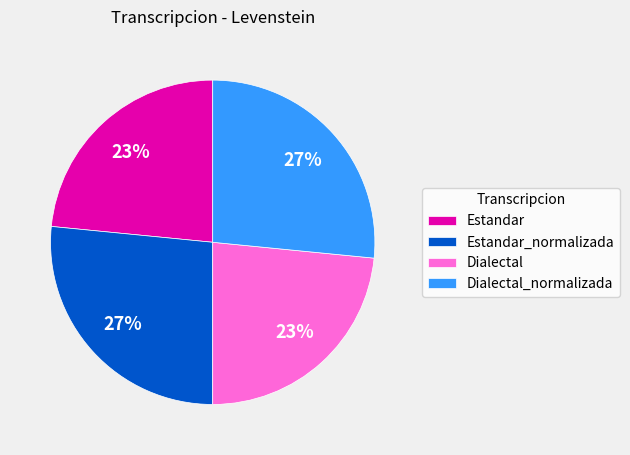

Is it true that Dialectal_normalizada is 39% of the pie?

False